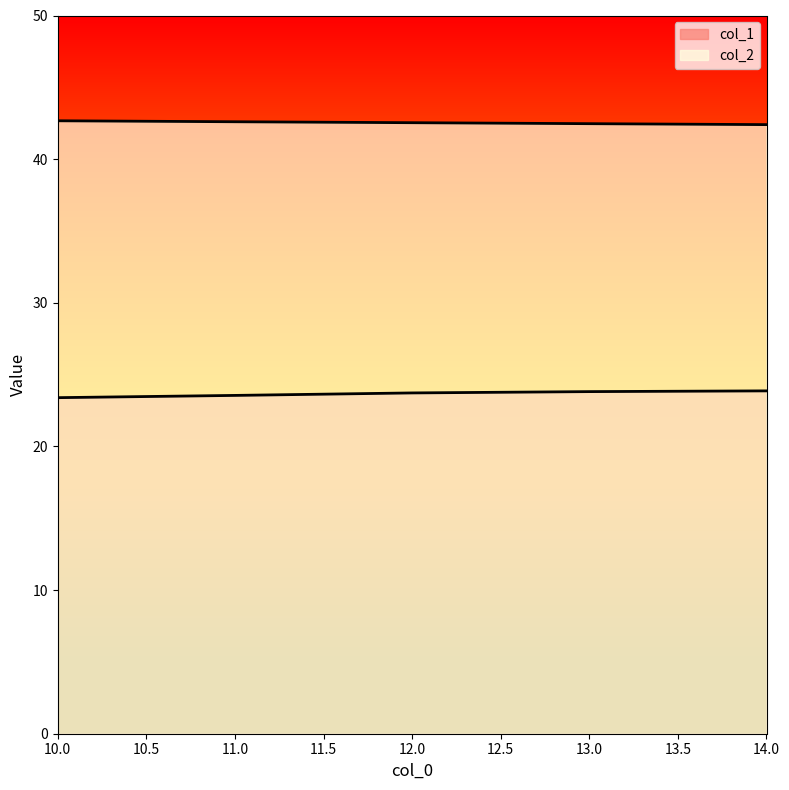

Which series has the widest spread of values?

col_1